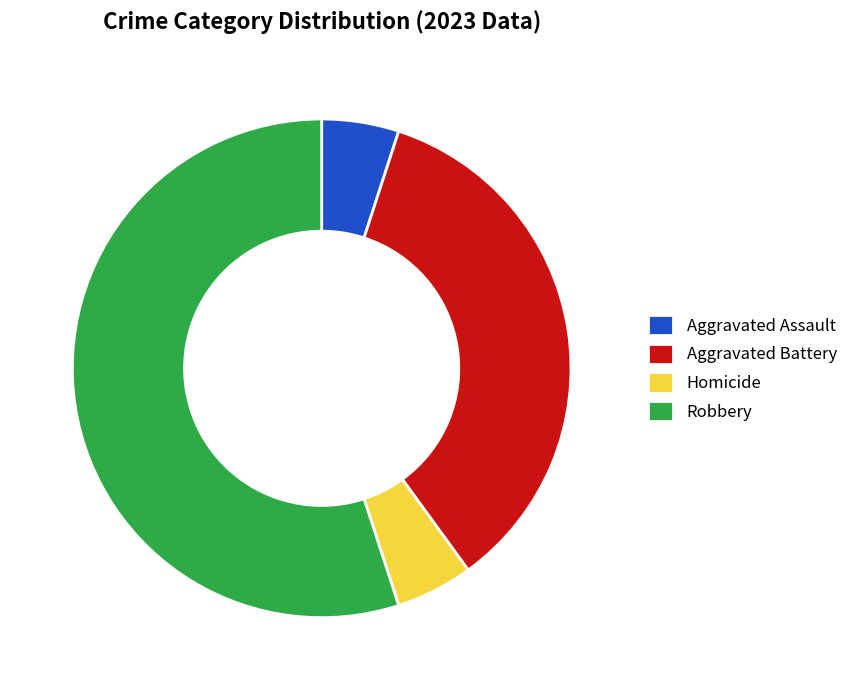

Which category has the biggest portion of the pie?

Robbery